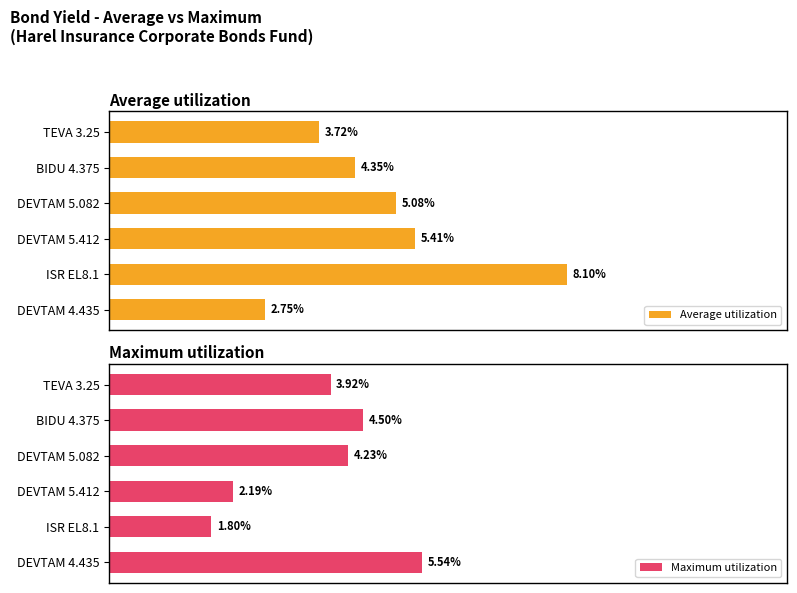

Are the bars grouped side by side (vs. stacked)?

Yes